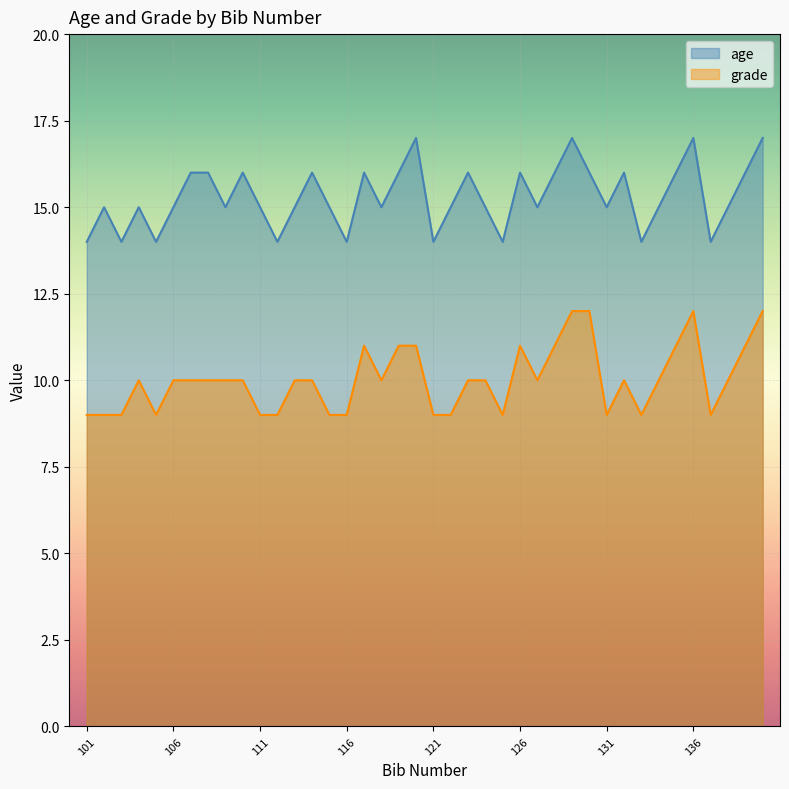

How many categories are shown in the chart?

40